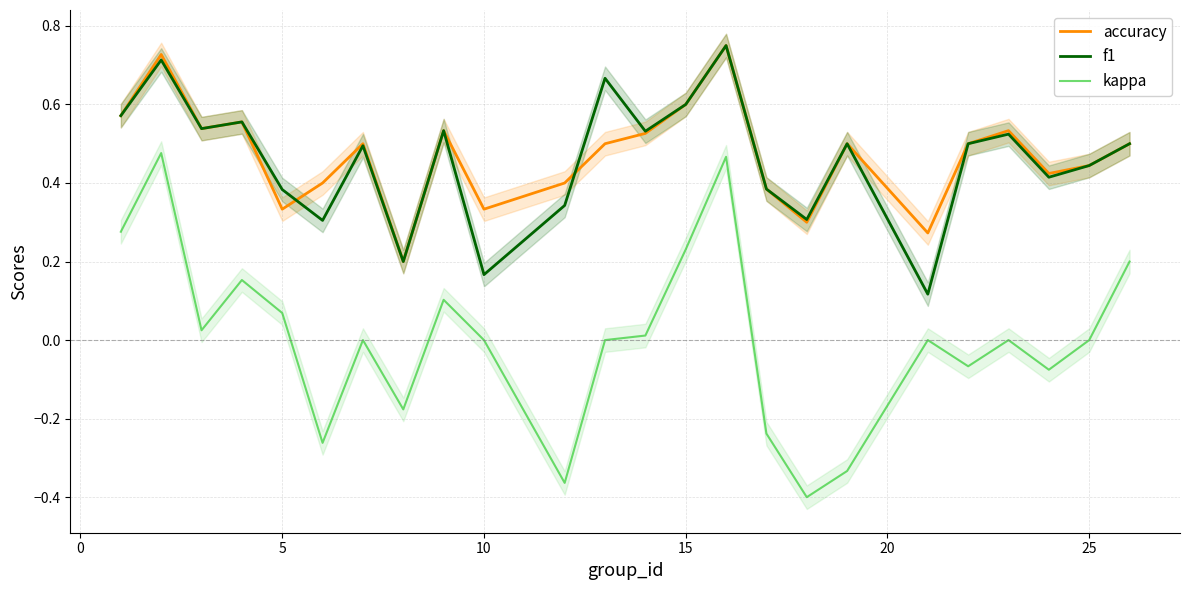

How many categories are shown in the chart?

24